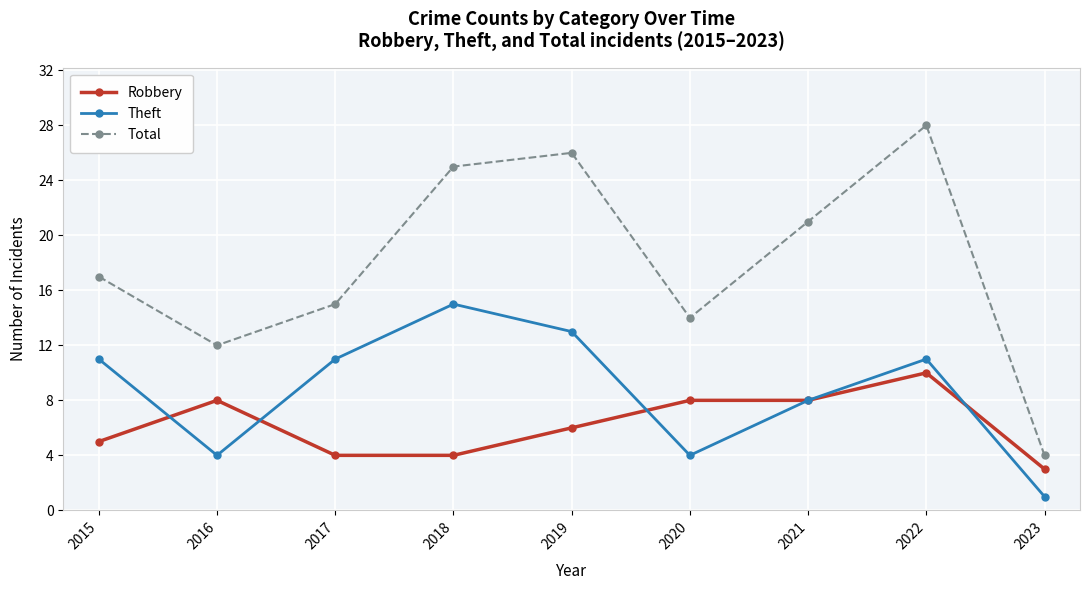

Which series has the largest total across all categories?

Total